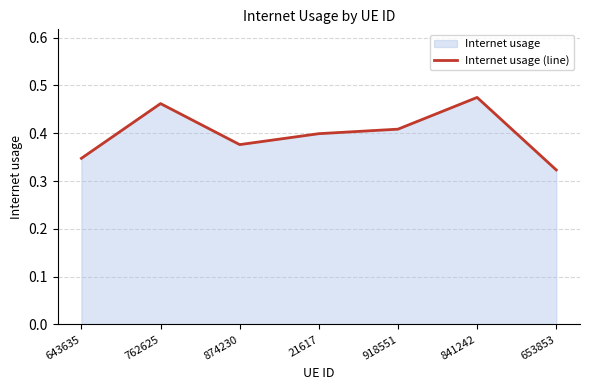

Where is the first local maximum?

762625